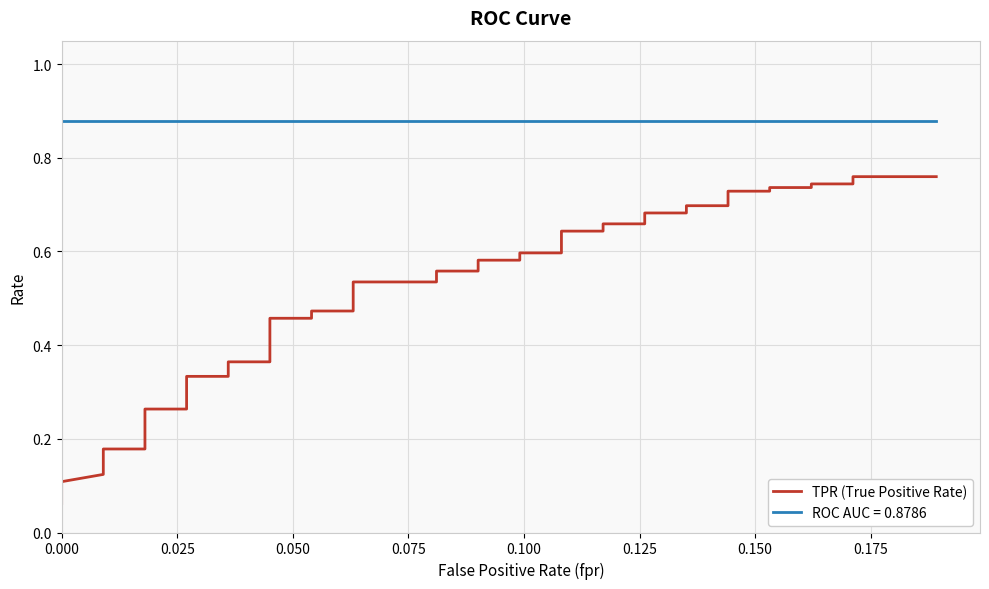

What is the minimum value shown in the chart?

0.1